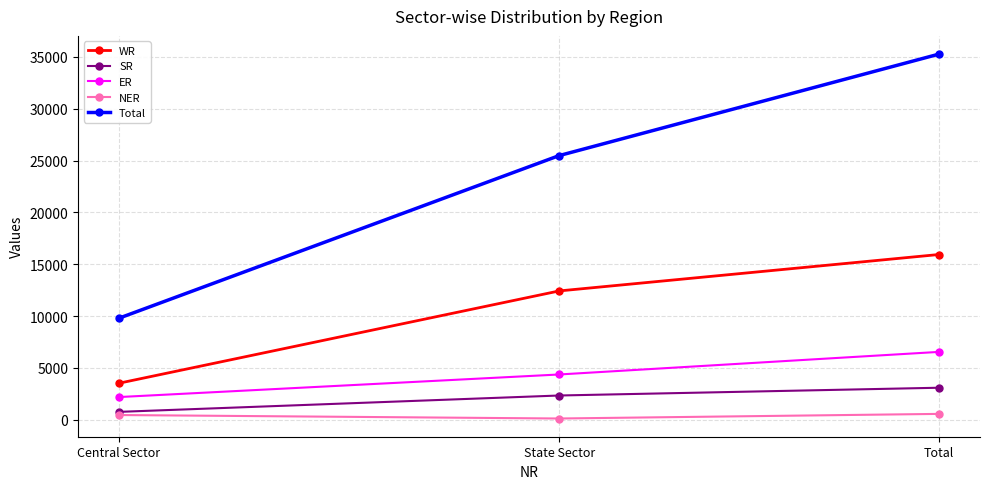

What is the difference between the maximum and minimum values in the WR series?

12422